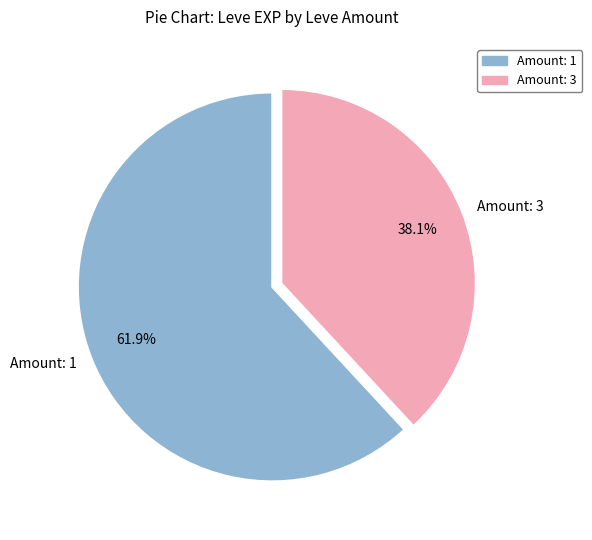

What portion of the pie excludes Amount: 1?

38.1%